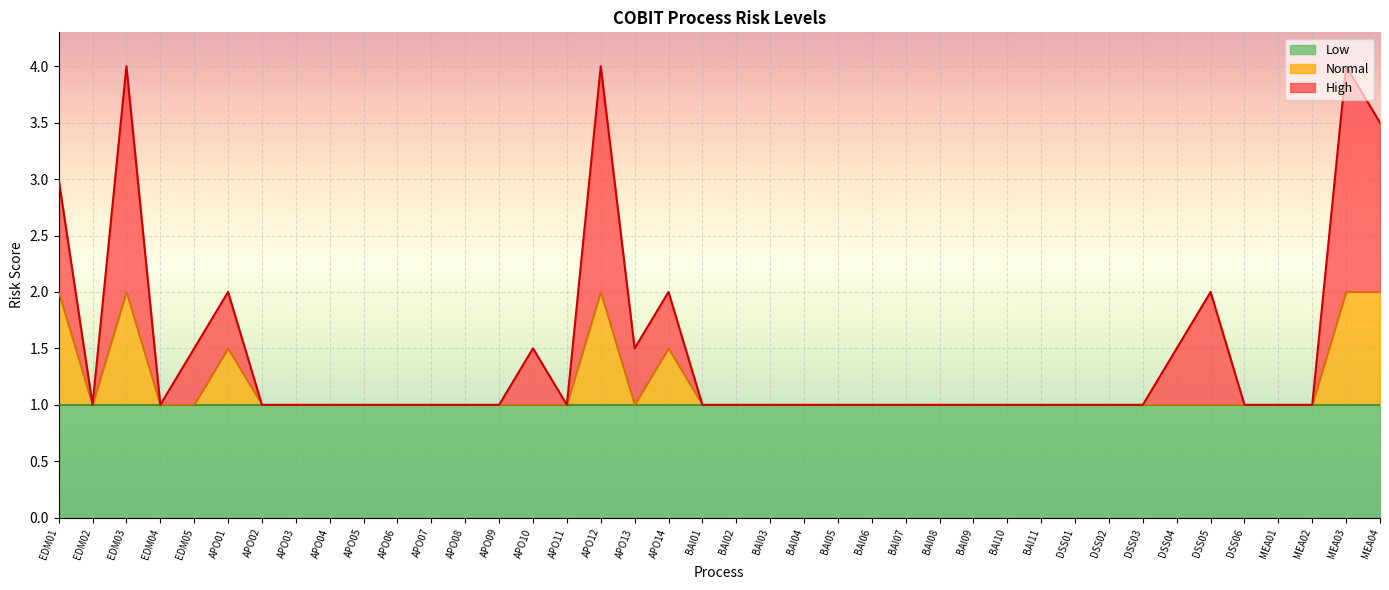

What is the difference between the maximum and minimum values in the Normal series?

1.0